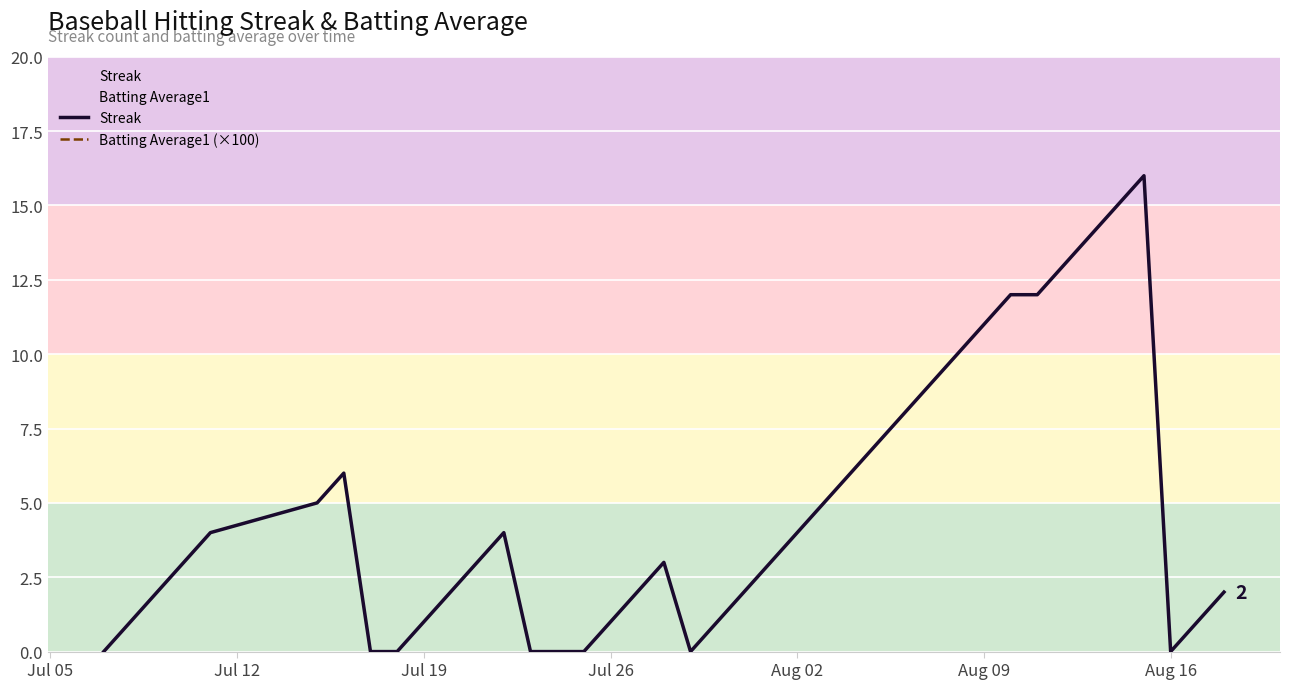

True or false: Streak and Batting Average1 (×100) intersect in this chart.

False